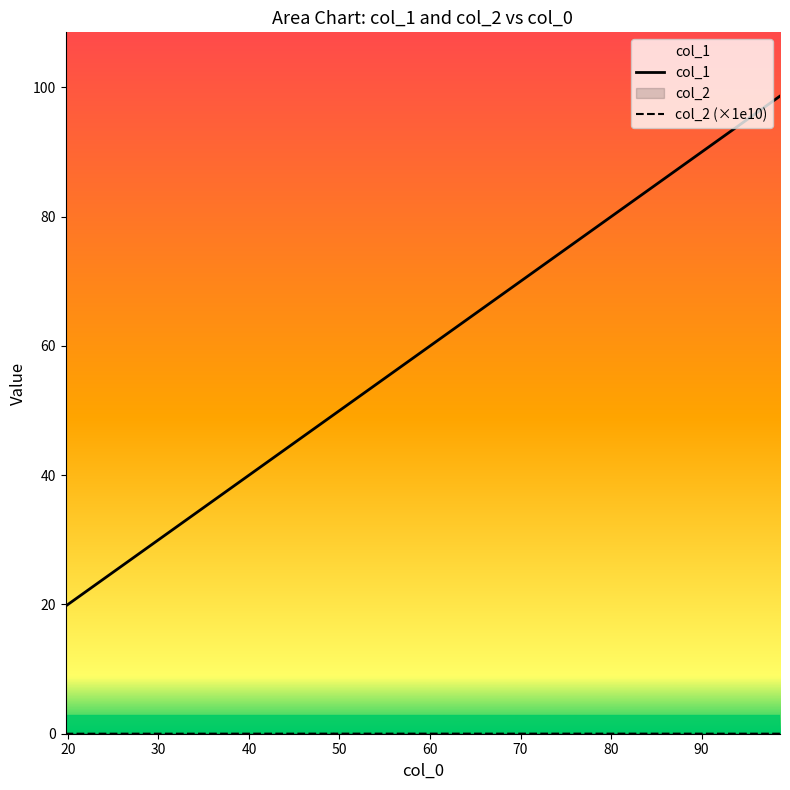

What is the greatest value displayed?

98.7